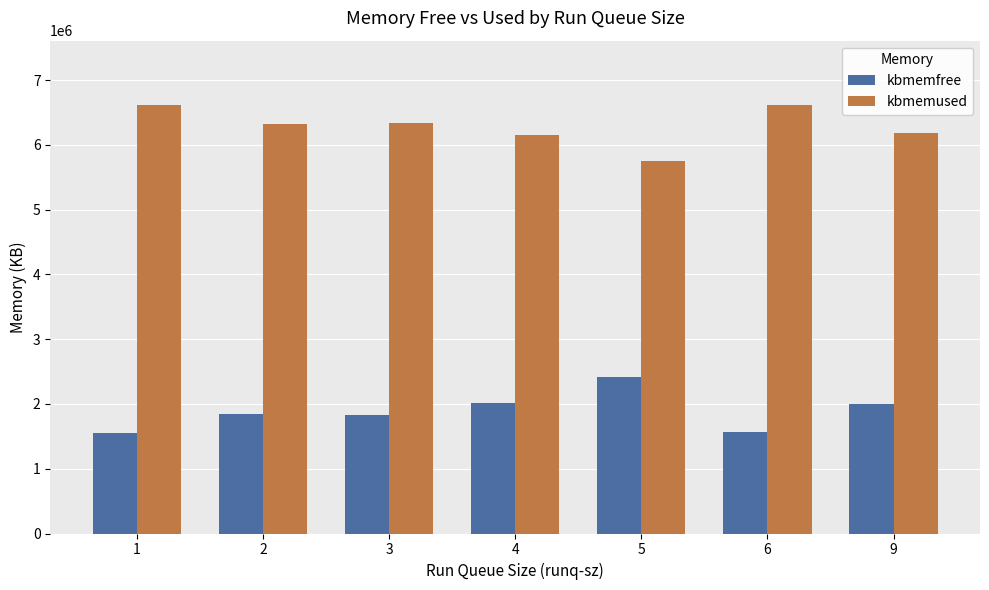

The kbmemfree series shows 2953629 at 2. True or false?

False